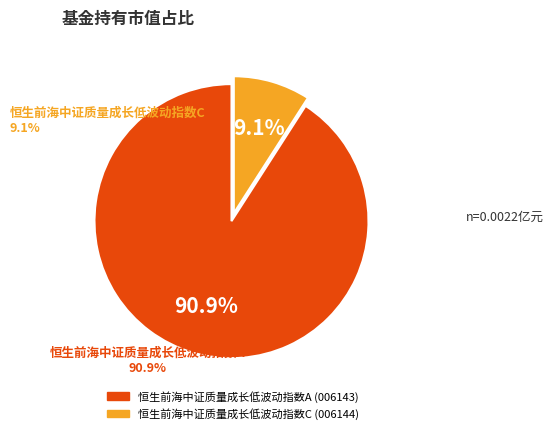

Between 恒生前海中证质量成长低波动指数A and 恒生前海中证质量成长低波动指数C, which is larger?

恒生前海中证质量成长低波动指数A